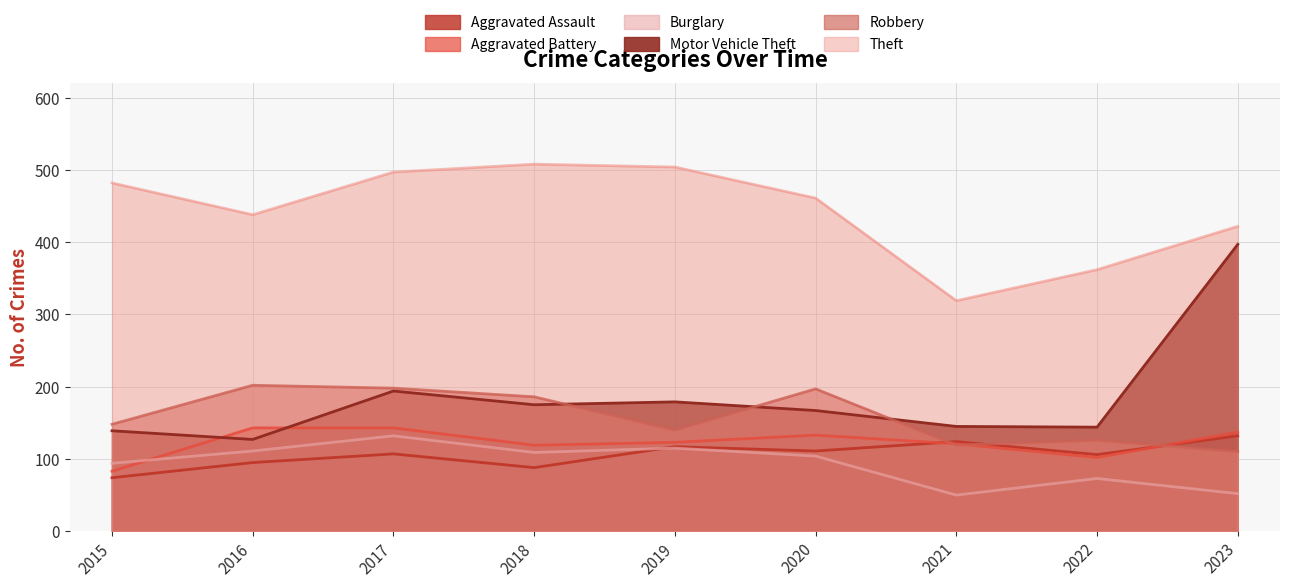

What is the value of the Theft point at the 1st from the left?

482